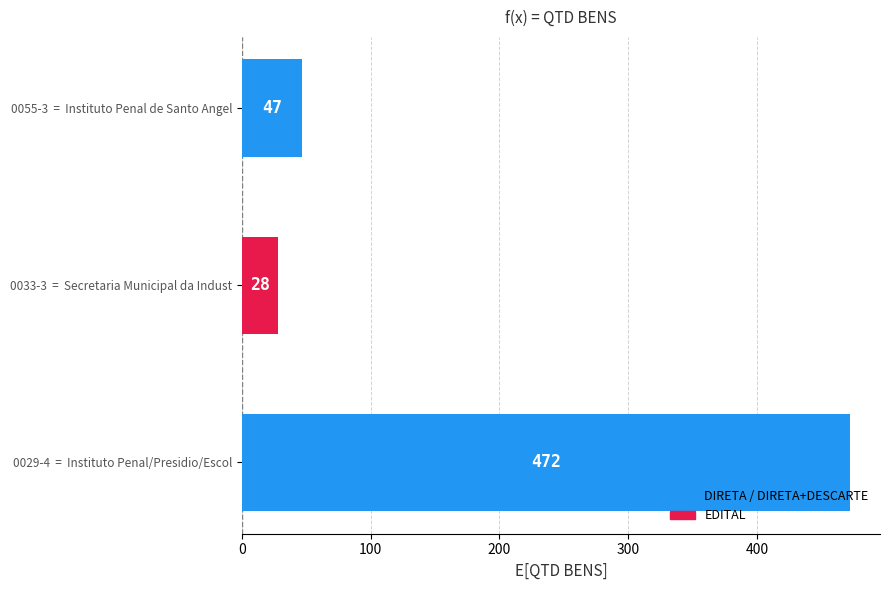

What is the average value?

182